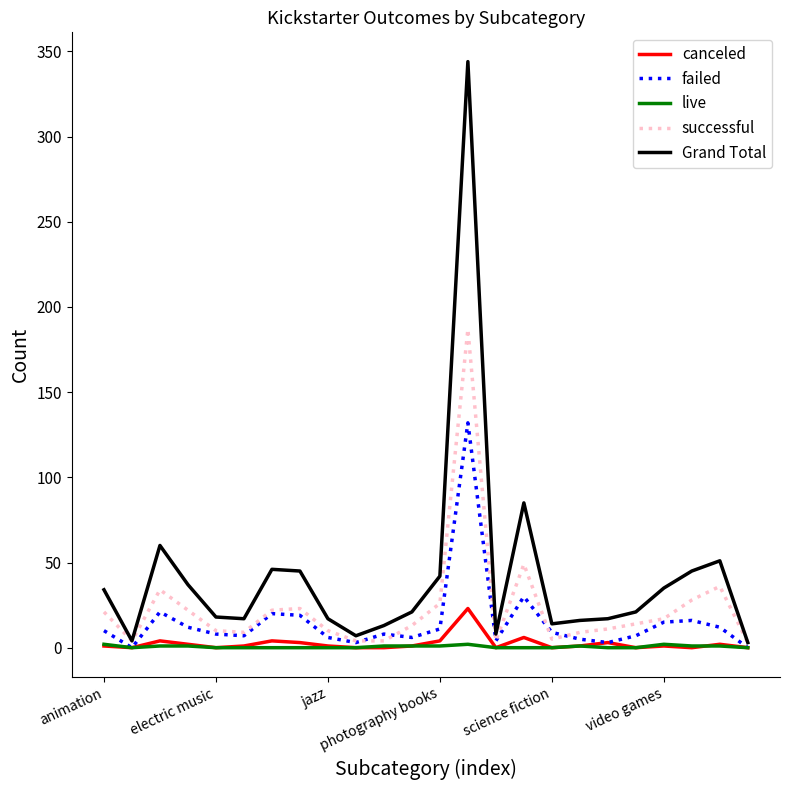

Does the chart have visible grid lines?

No